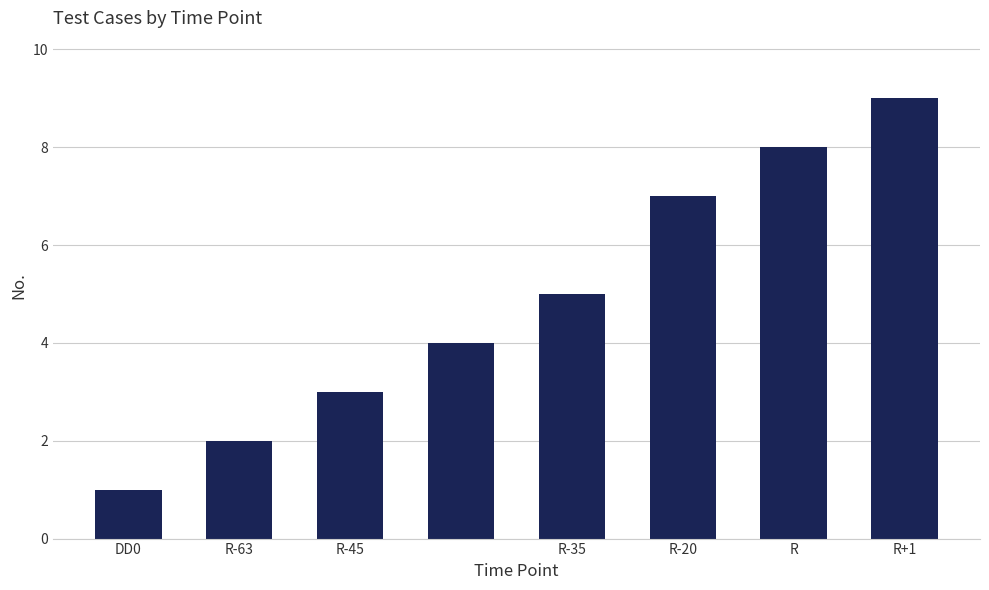

What is the difference between the second highest and minimum values?

7